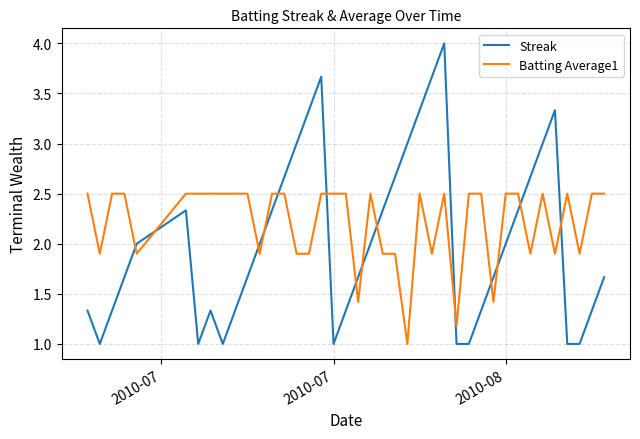

Which series has the largest range (max minus min)?

Streak